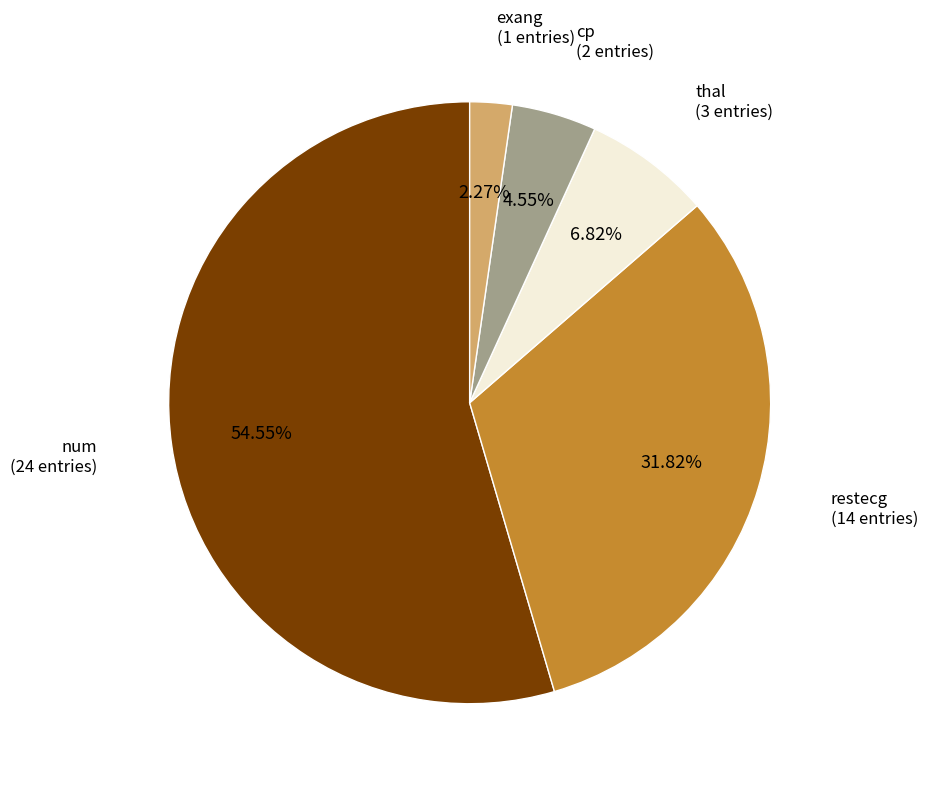

Is there any slice that represents more than half of the pie?

Yes